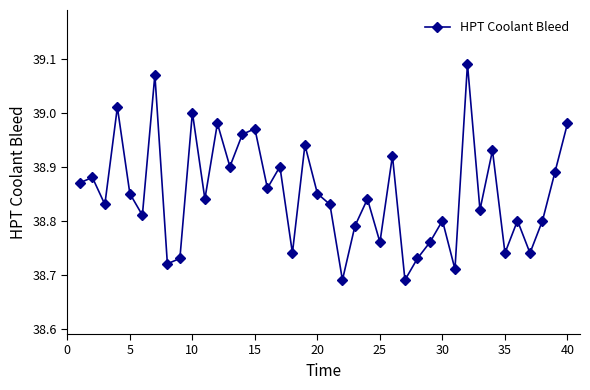

How many lines are shown in the chart?

1